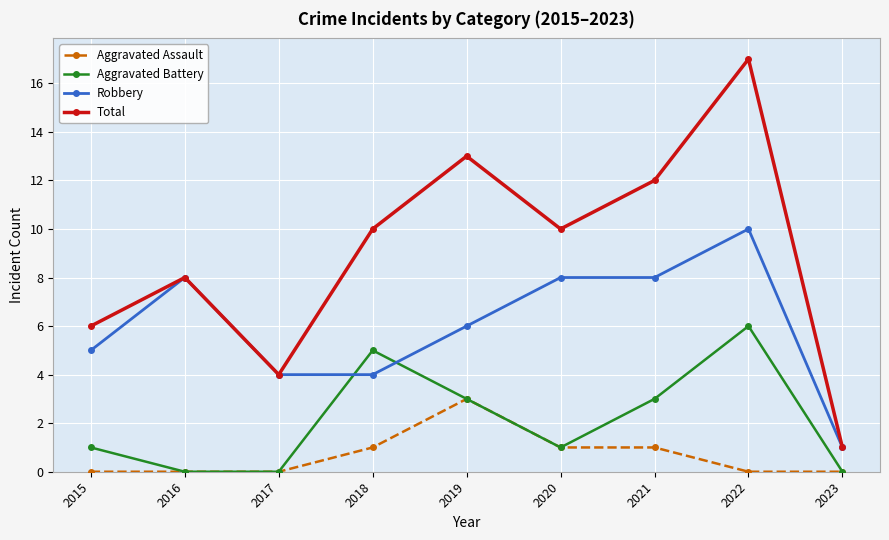

How many Aggravated Assault values are between 0 and 1?

8